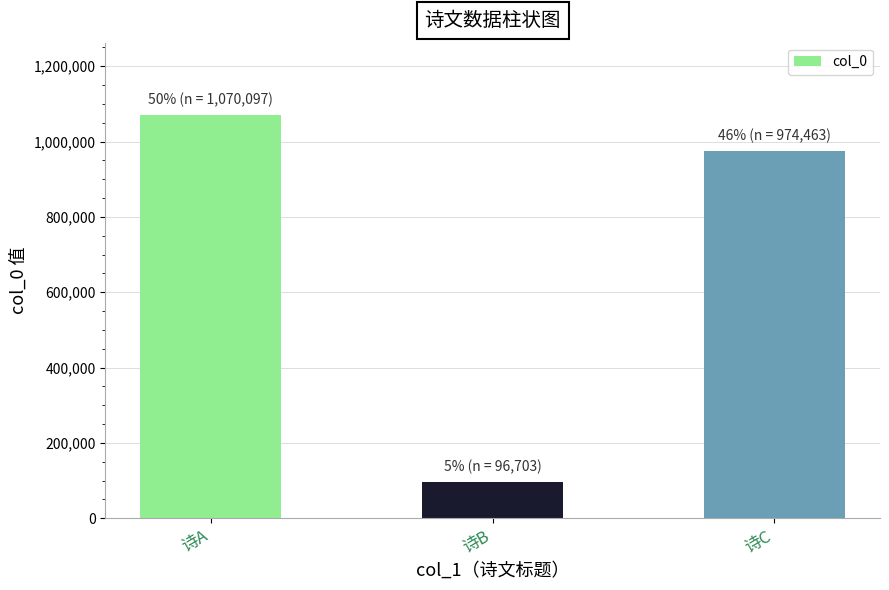

Which category has the lowest value across all series?

诗B